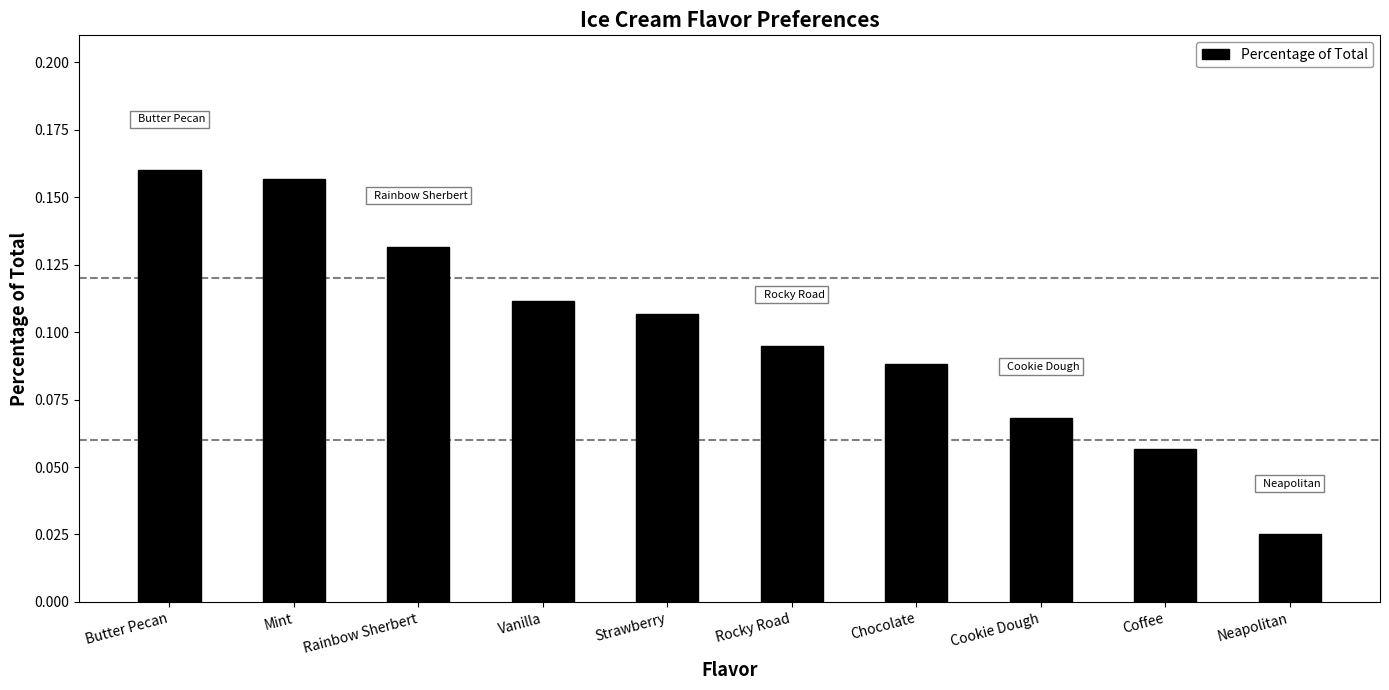

Does the chart contain any negative values?

No